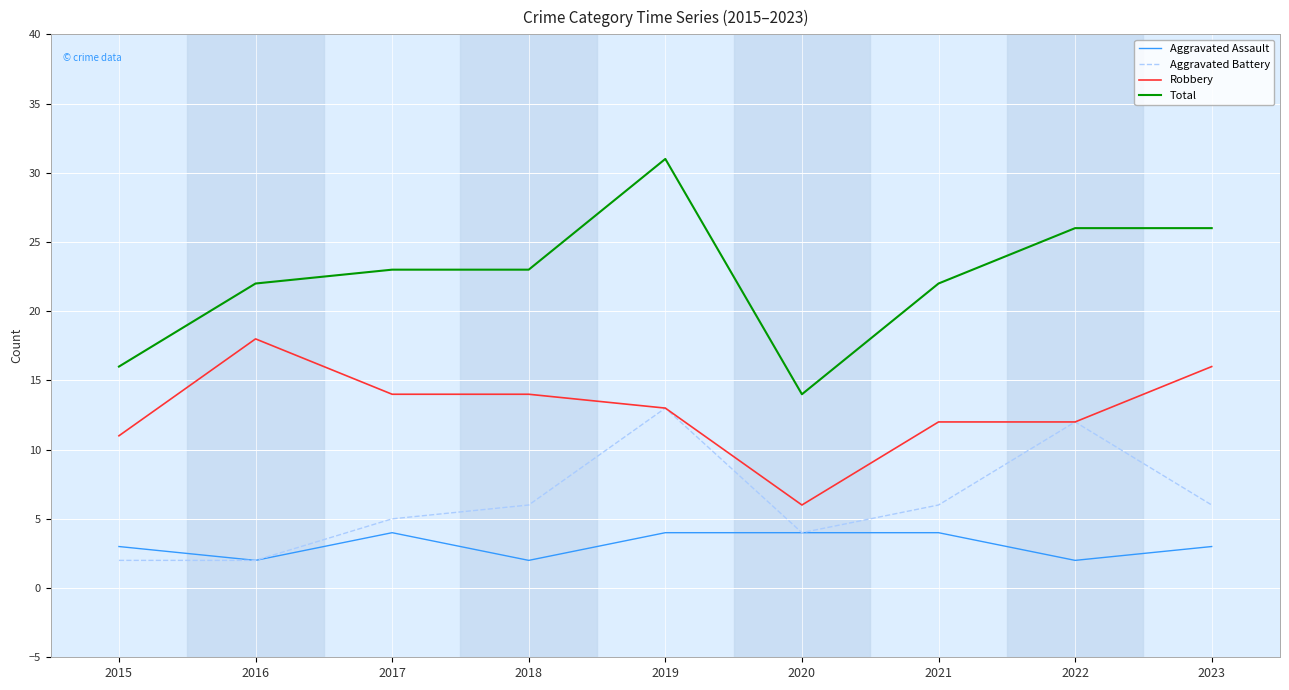

What is the spread (max minus min) of values at 2023?

23